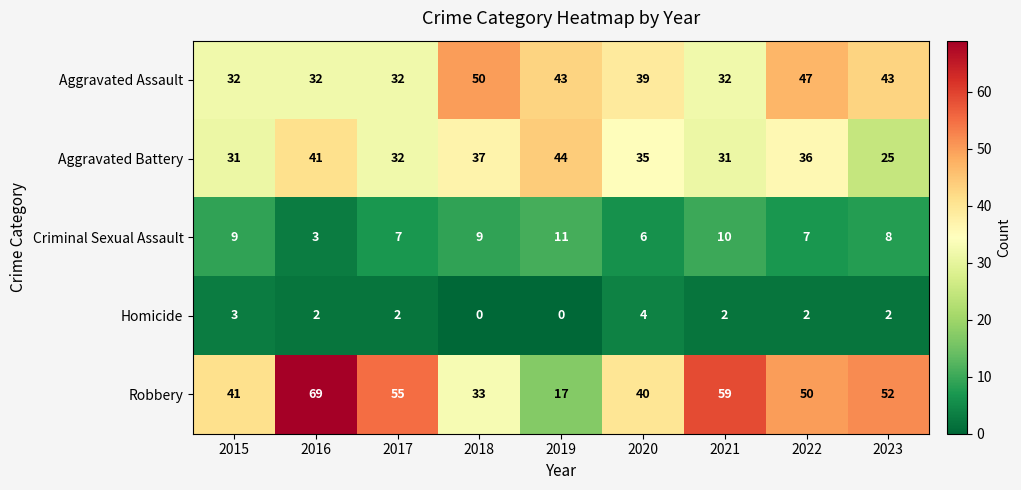

What is the total value across all series at 2023?

130